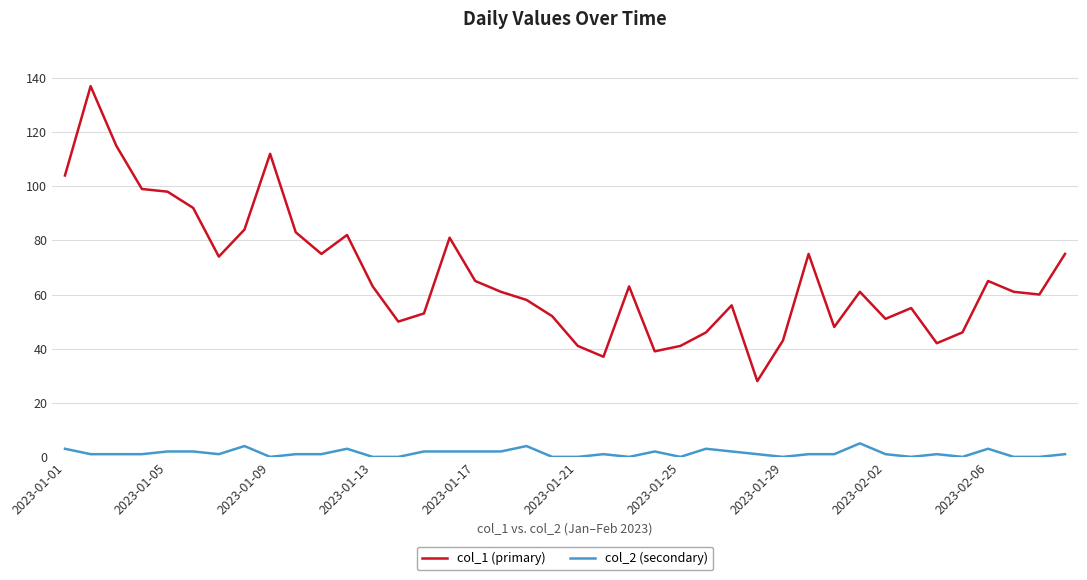

Rank the series by their average value, from lowest to highest.

col_2 (secondary), col_1 (primary)